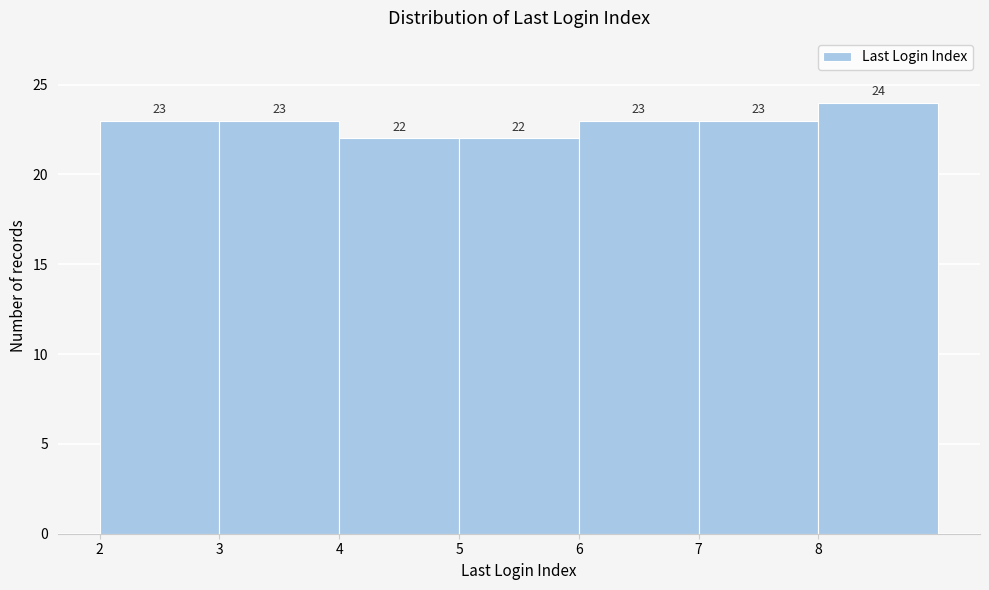

Reading left to right, list every bar in this chart as the range it spans on the x-axis followed by its height.

2 to 3: 23
3 to 4: 23
4 to 5: 22
5 to 6: 22
6 to 7: 23
7 to 8: 23
8 to 9: 24